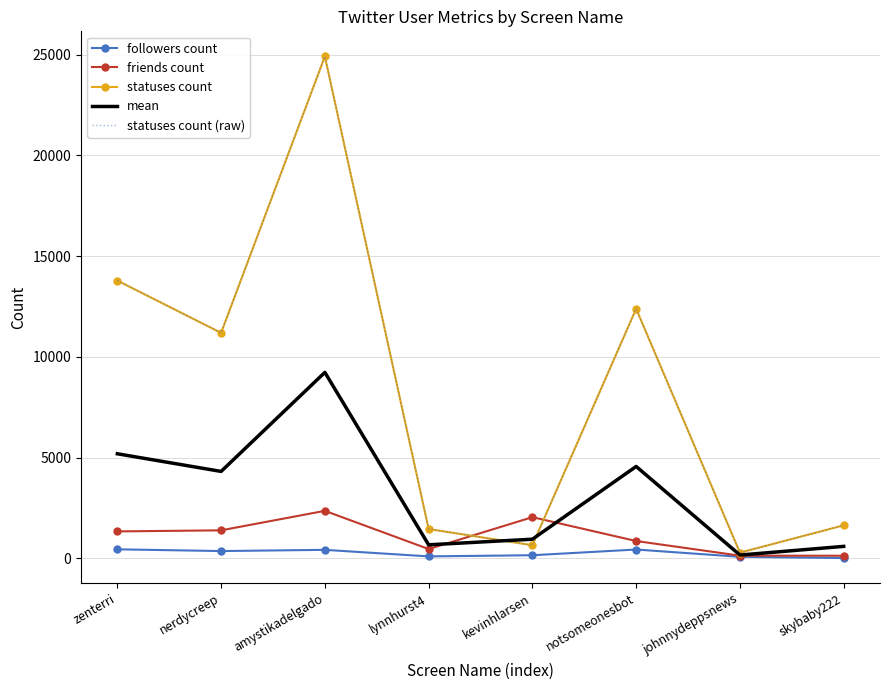

Where do mean and statuses count first cross each other?

lynnhurst4 and kevinhlarsen